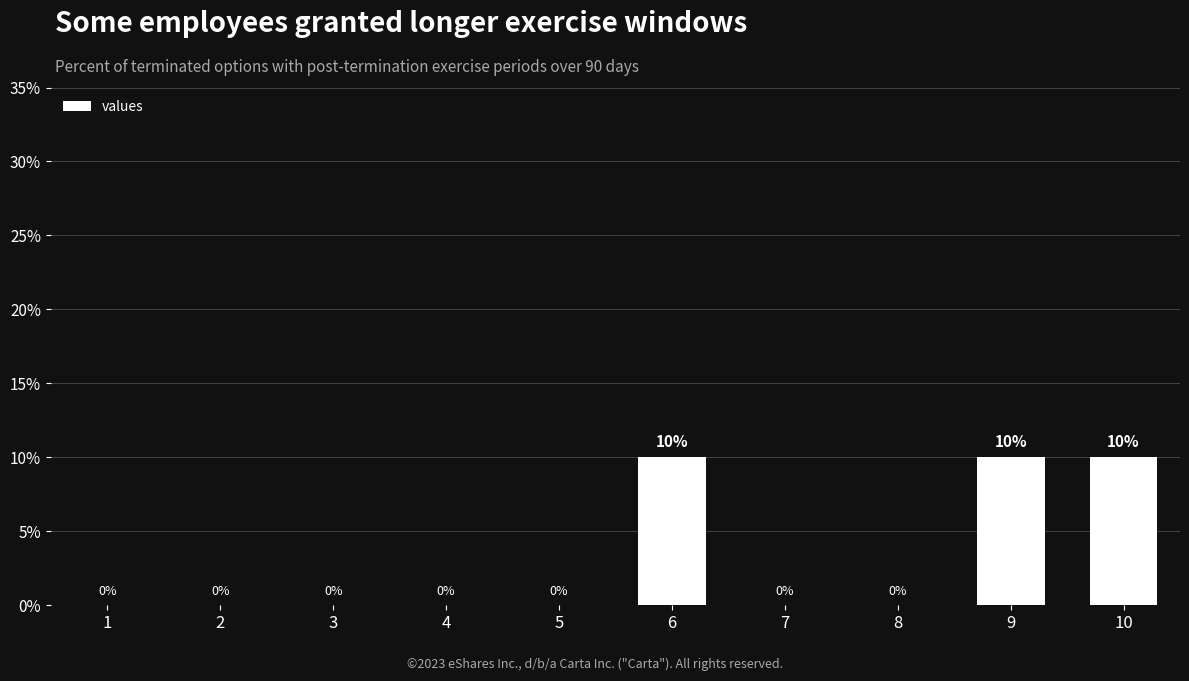

Are the bars horizontal?

No